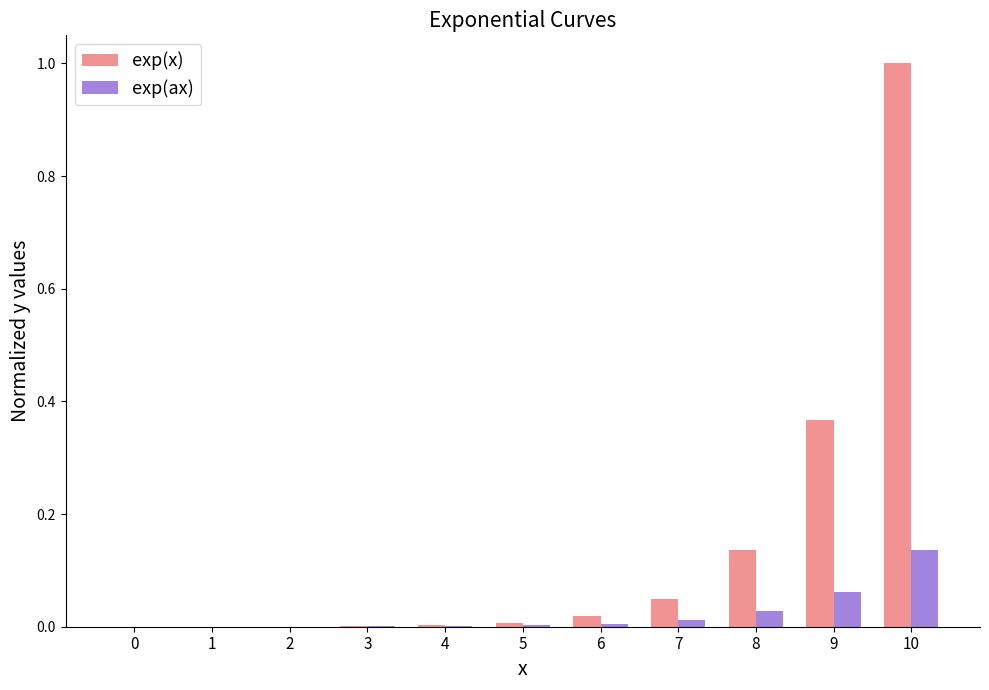

The exp(ax) series shows 0.2 at 10. True or false?

False